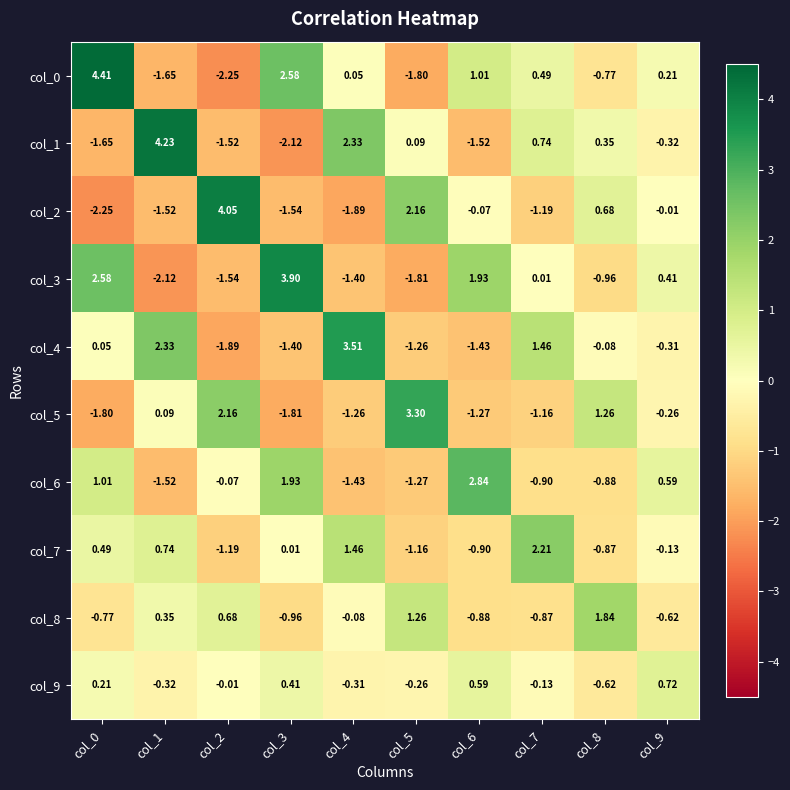

Is the value of col_3 at col_1 greater than the value of col_5 at col_7?

No